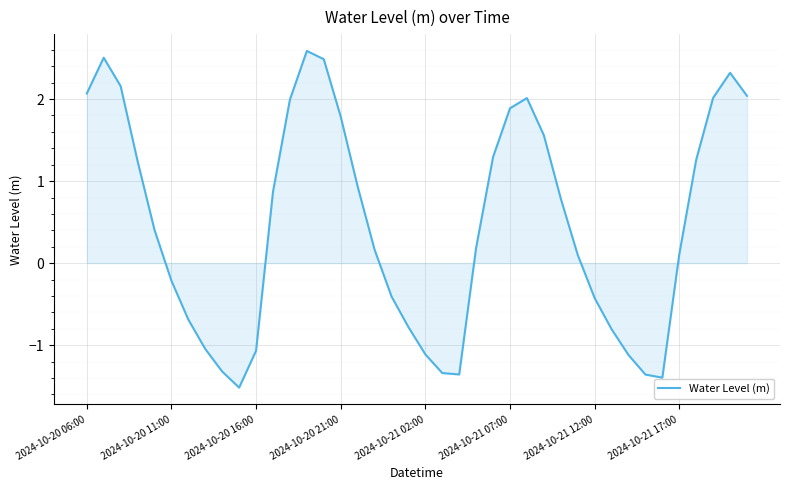

What is the greatest value displayed?

2.6